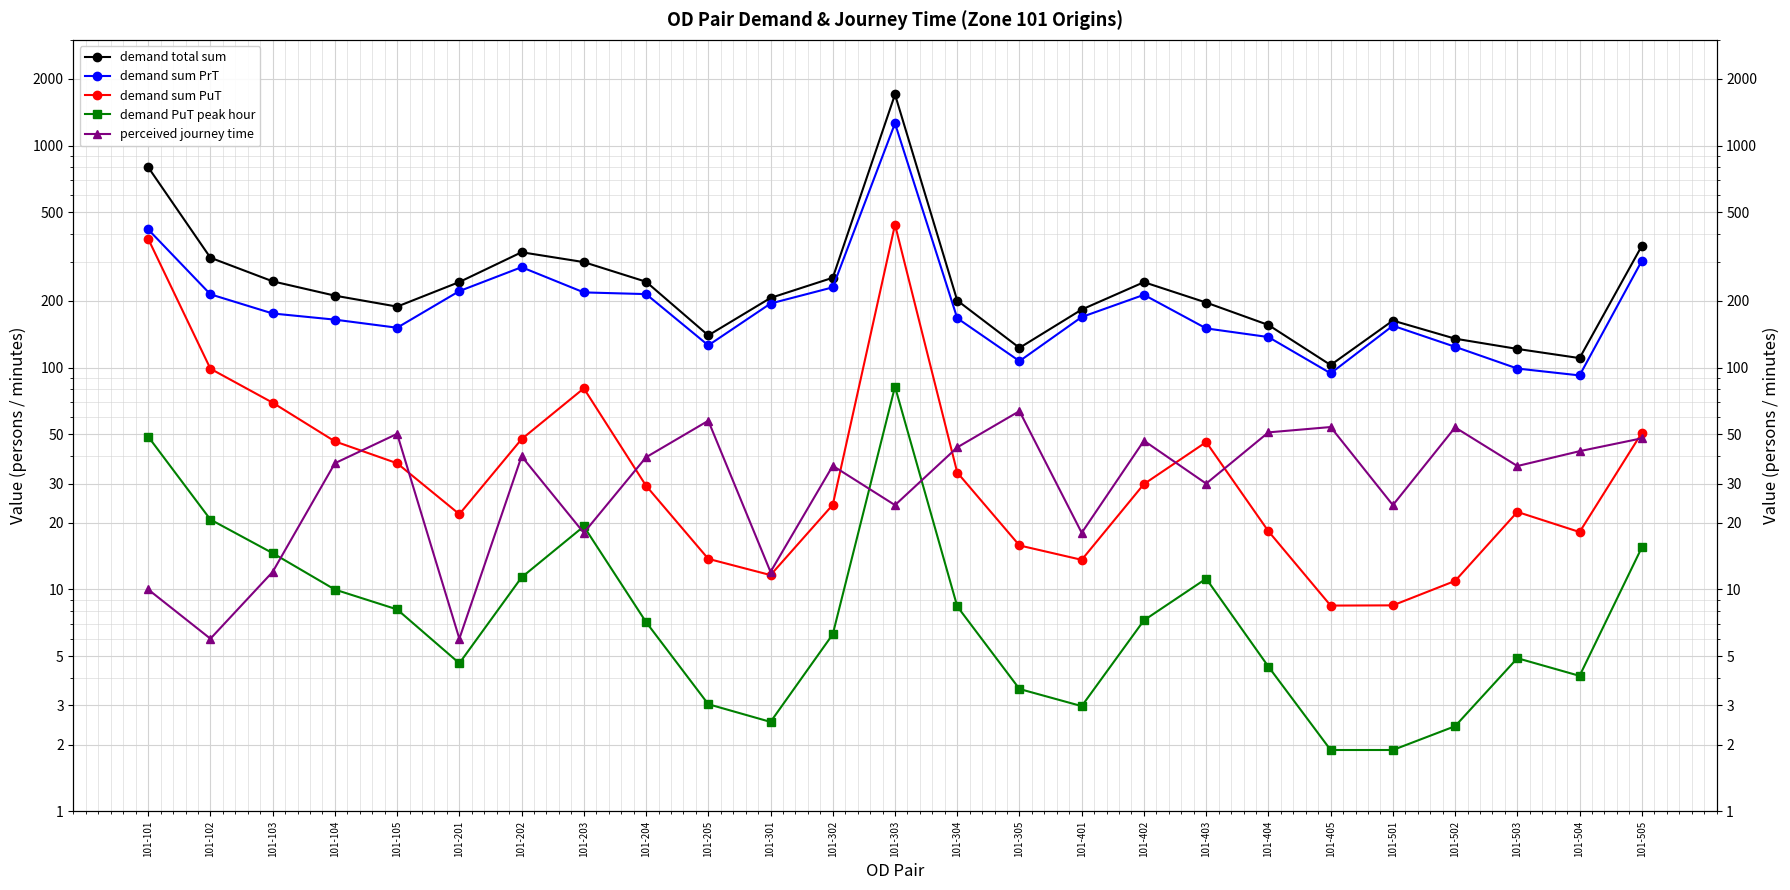

How many values in the demand PuT peak hour series are below 7?

12